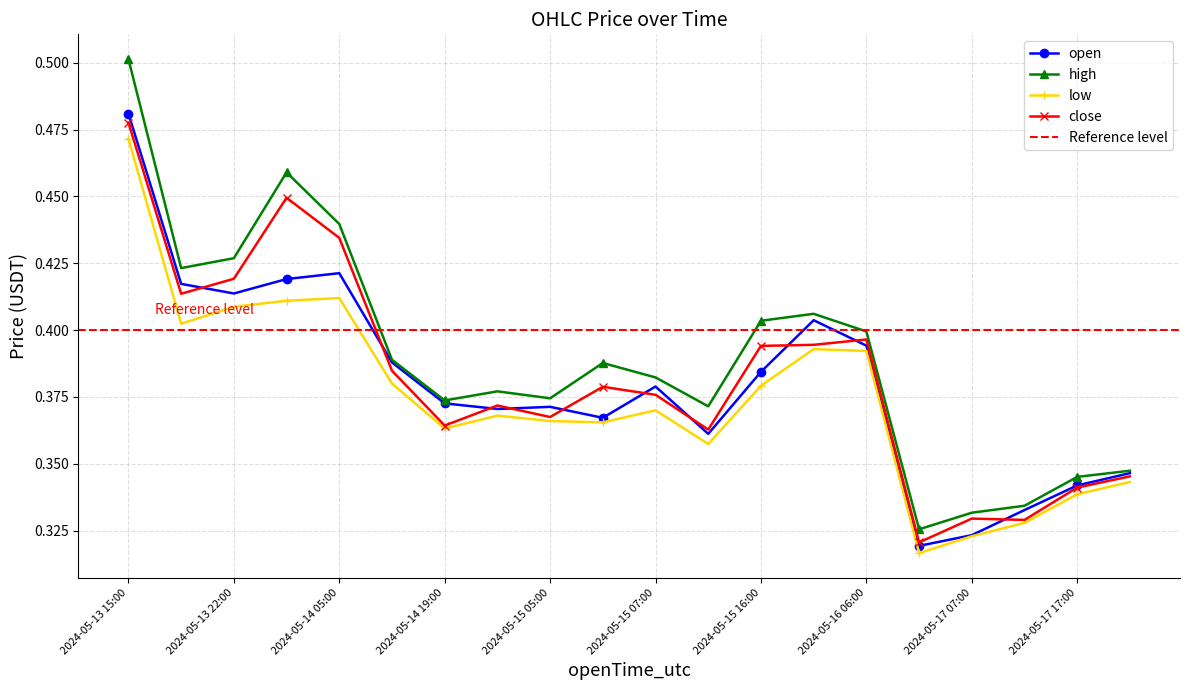

The open series shows 0.4 at 2024-05-15 10:00. True or false?

True